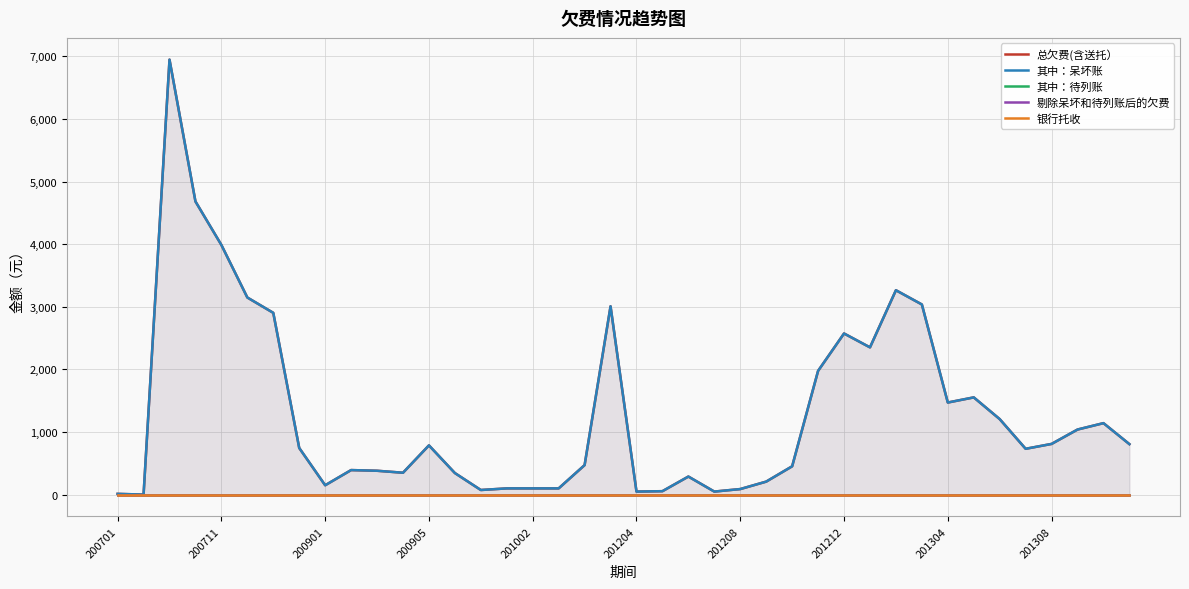

At how many categories does at least one series exceed 4554?

2